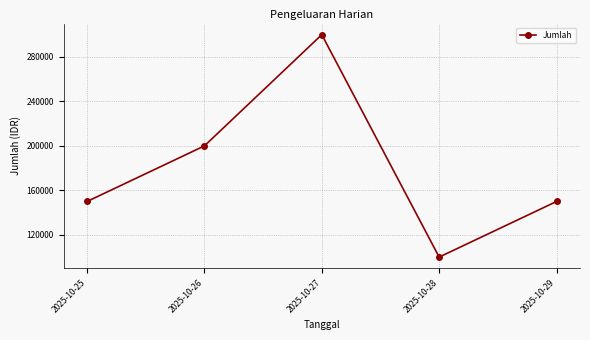

True or false: the data has more than 1 interior local peaks.

False